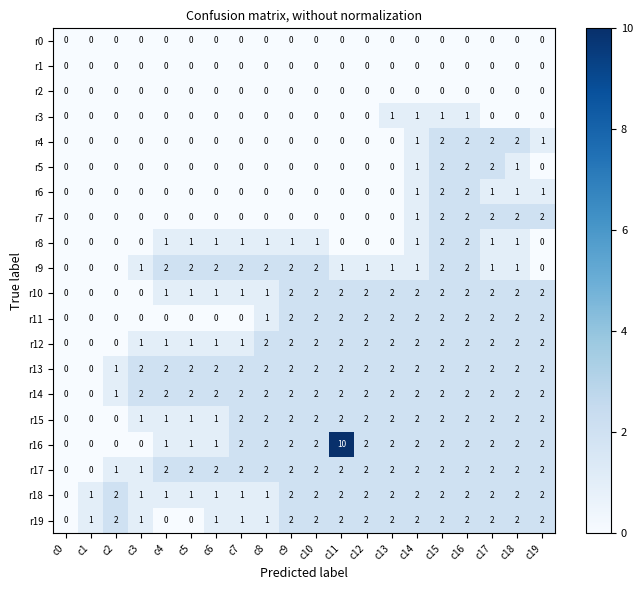

The r4 series shows 0 at c13. True or false?

True